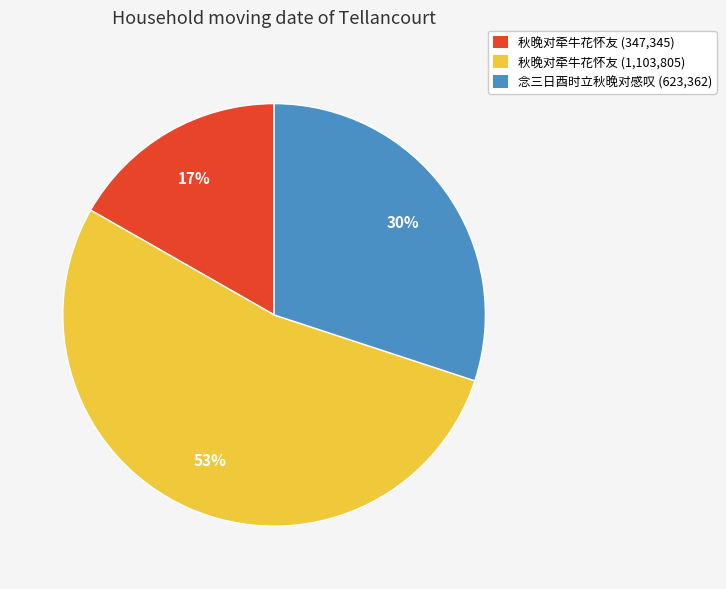

How many slices are in this pie chart?

3